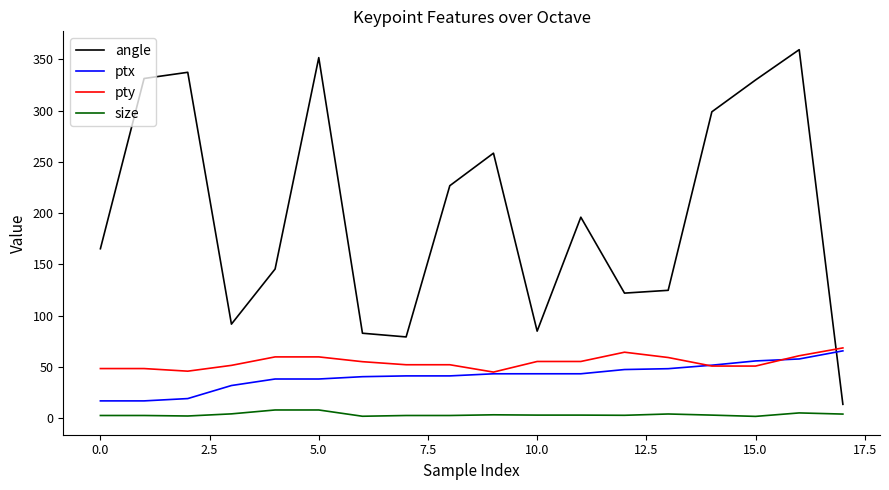

What is the highest value of the angle series?

359.3